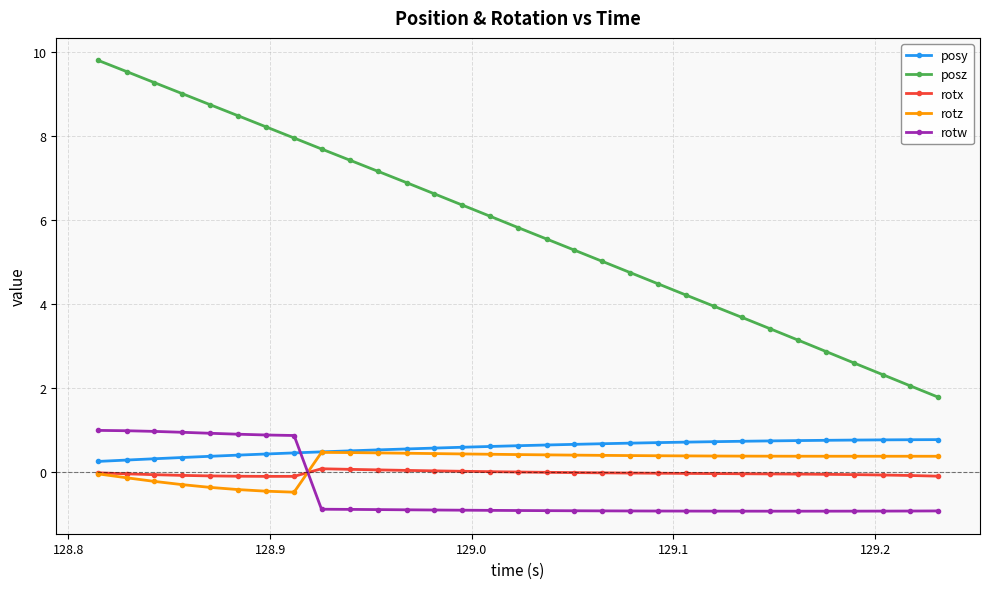

Which series has the largest total across all categories?

posz